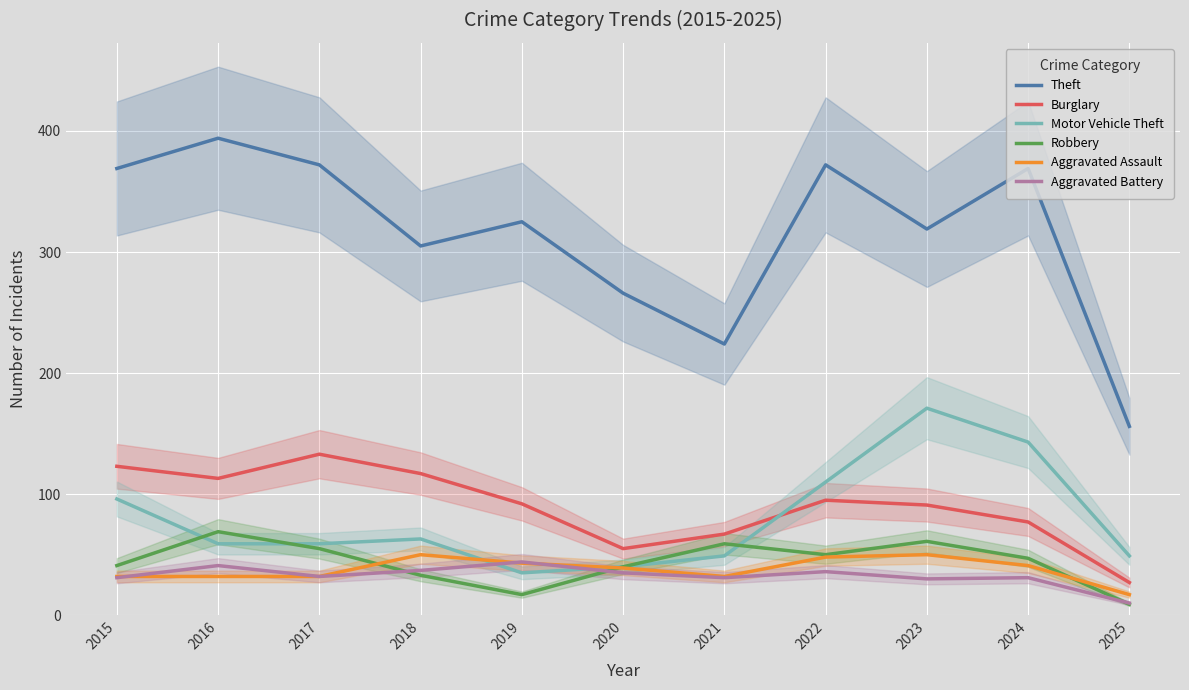

Reading left to right, what are all the values shown in this chart?

Theft: 369	394	372	305	325	266	224	372	319	369	156
Burglary: 123	113	133	117	92	55	67	95	91	77	27
Motor Vehicle Theft: 96	59	59	63	35	40	49	110	171	143	49
Robbery: 41	69	55	33	17	40	59	50	61	47	9
Aggravated Assault: 32	32	32	50	43	39	32	48	50	41	17
Aggravated Battery: 31	41	32	37	44	35	31	36	30	31	10